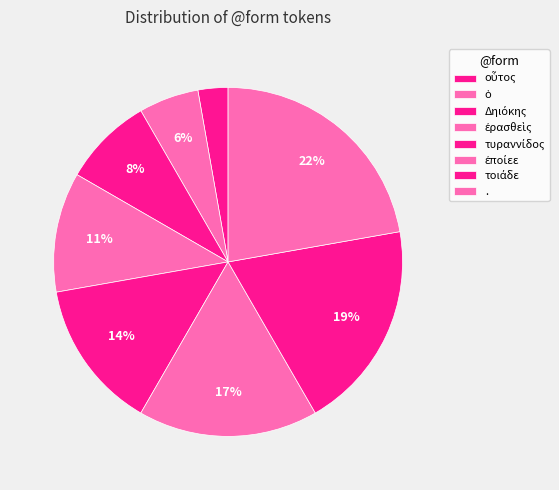

How many segments does this pie chart have?

8